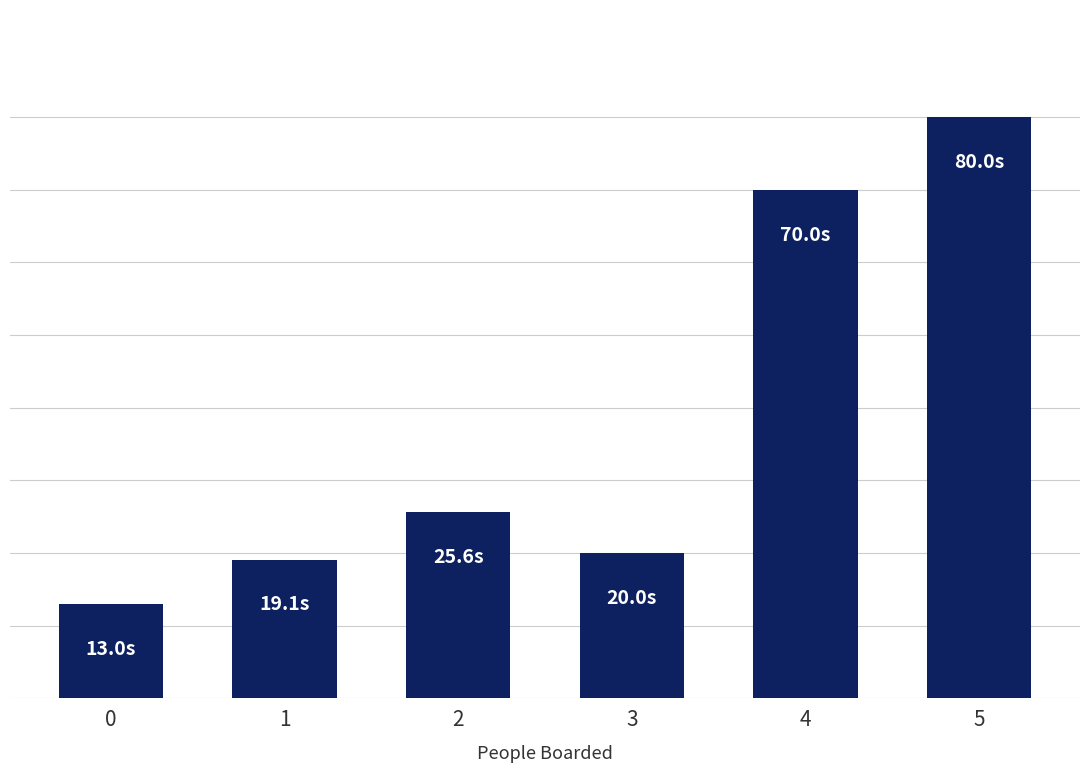

Where does the data first go above 25?

2